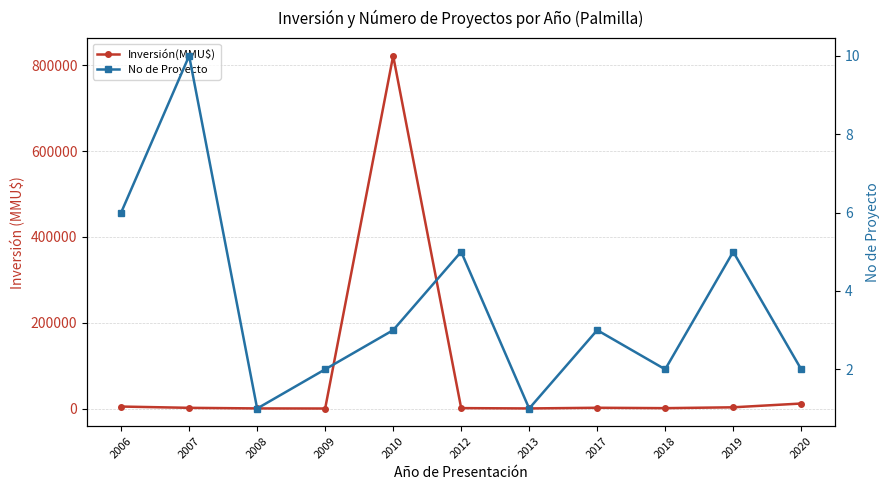

Where is the first local minimum for Inversión(MMU$)?

2009